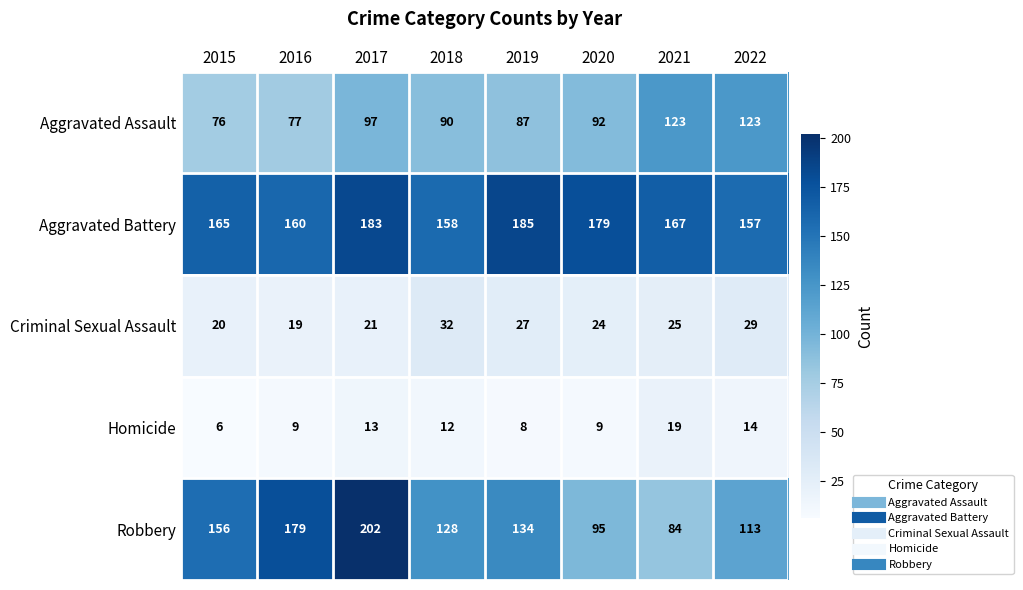

The Criminal Sexual Assault series shows 12 at 2017. True or false?

False